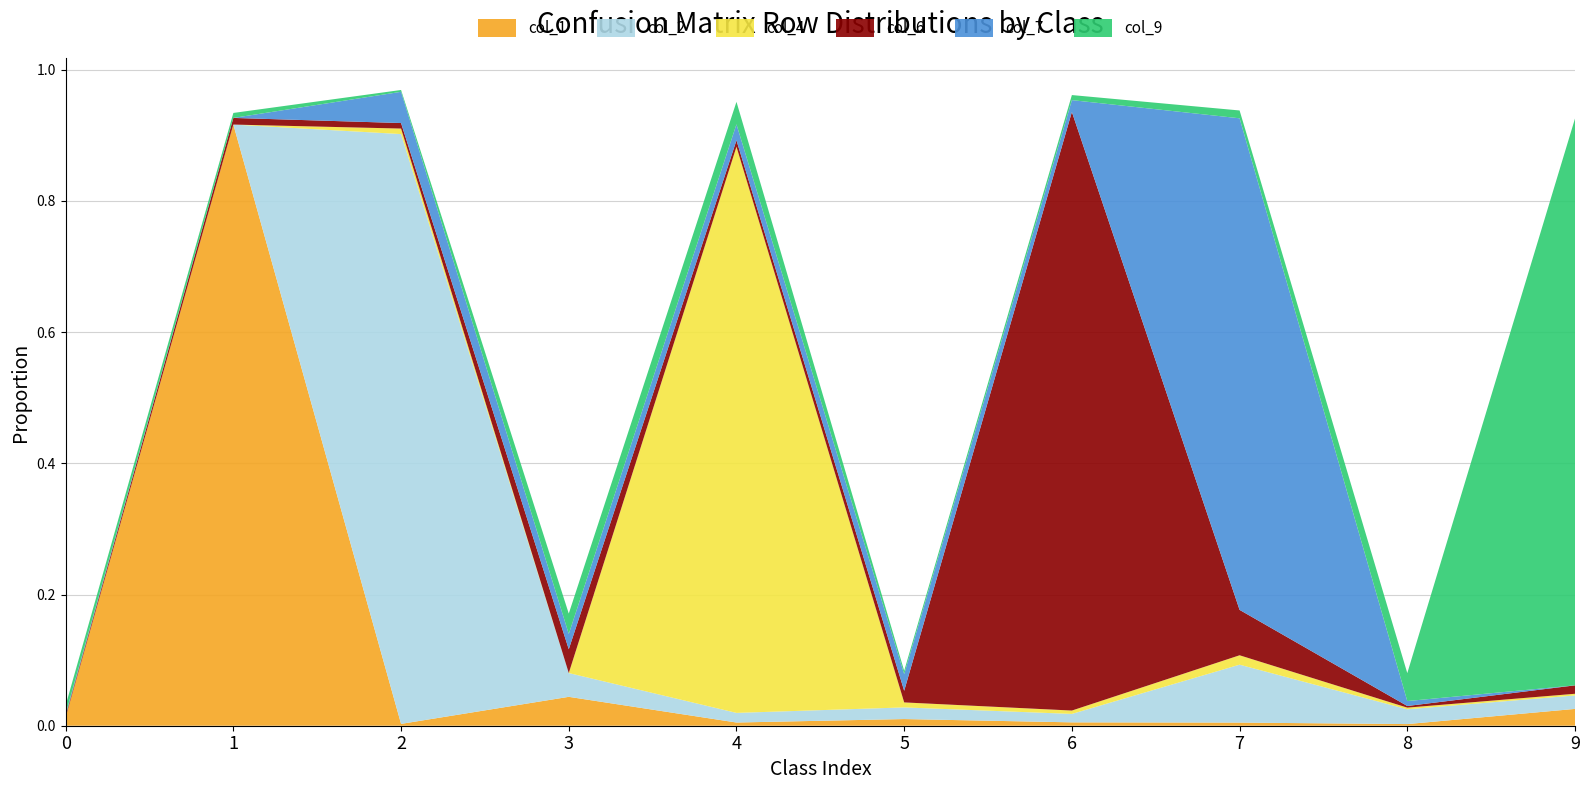

Reading right to left, transcribe all the data shown in this chart.

col_1: 9=0.0	8=0.0	7=0.0	6=0.0	5=0.0	4=0.0	3=0.0	2=0.0	1=0.9	0=0.0
col_2: 9=0.0	8=0.0	7=0.1	6=0.0	5=0.0	4=0.0	3=0.0	2=0.9	1=0.0	0=0.0
col_4: 9=0.0	8=0.0	7=0.0	6=0.0	5=0.0	4=0.9	3=0.0	2=0.0	1=0.0	0=0.0
col_6: 9=0.0	8=0.0	7=0.1	6=0.9	5=0.0	4=0.0	3=0.0	2=0.0	1=0.0	0=0.0
col_7: 9=0.0	8=0.0	7=0.7	6=0.0	5=0.0	4=0.0	3=0.0	2=0.0	1=0.0	0=0.0
col_9: 9=0.9	8=0.0	7=0.0	6=0.0	5=0.0	4=0.0	3=0.0	2=0.0	1=0.0	0=0.0